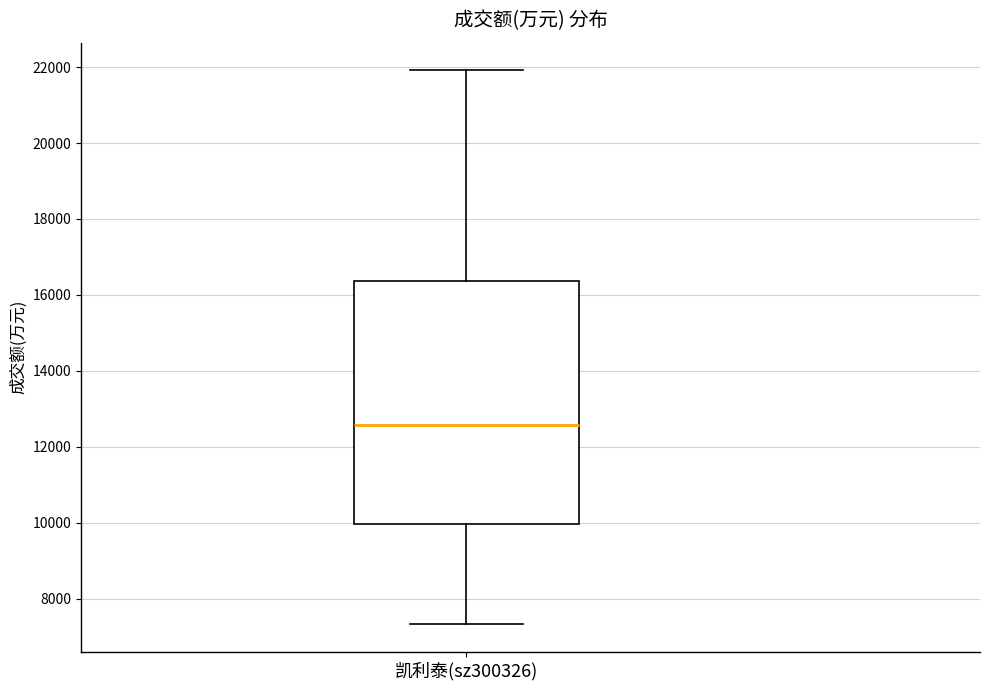

Where is the lower edge of the box for 凯利泰(sz300326) on the y-axis? The values are not printed on the chart, so give them approximately, as read against the axis.

10000